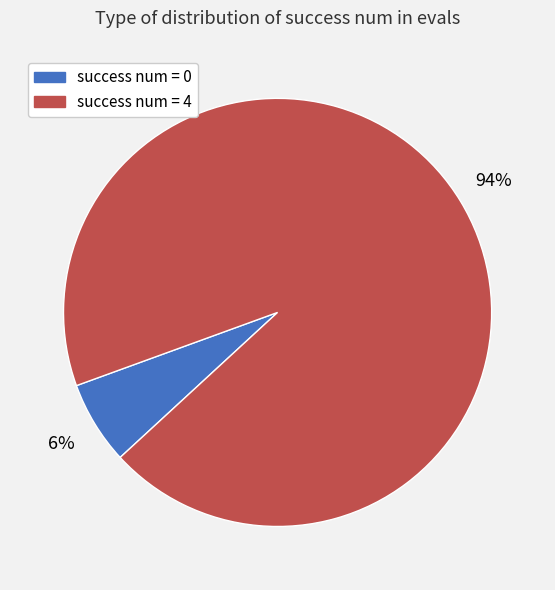

To the nearest percent, what is the average slice percentage?

50%